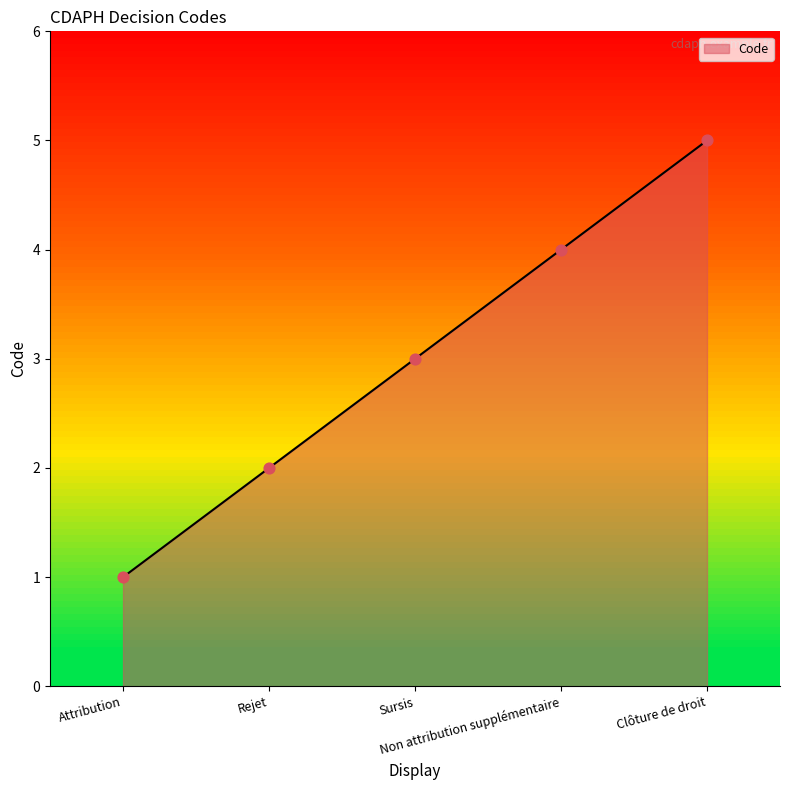

What is the change in value from Non attribution supplémentaire to Clôture de droit?

+1